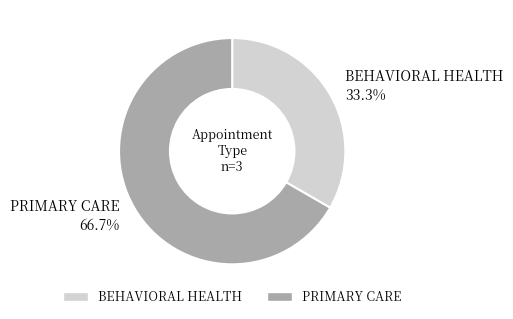

Does BEHAVIORAL HEALTH represent more than half of the total?

No